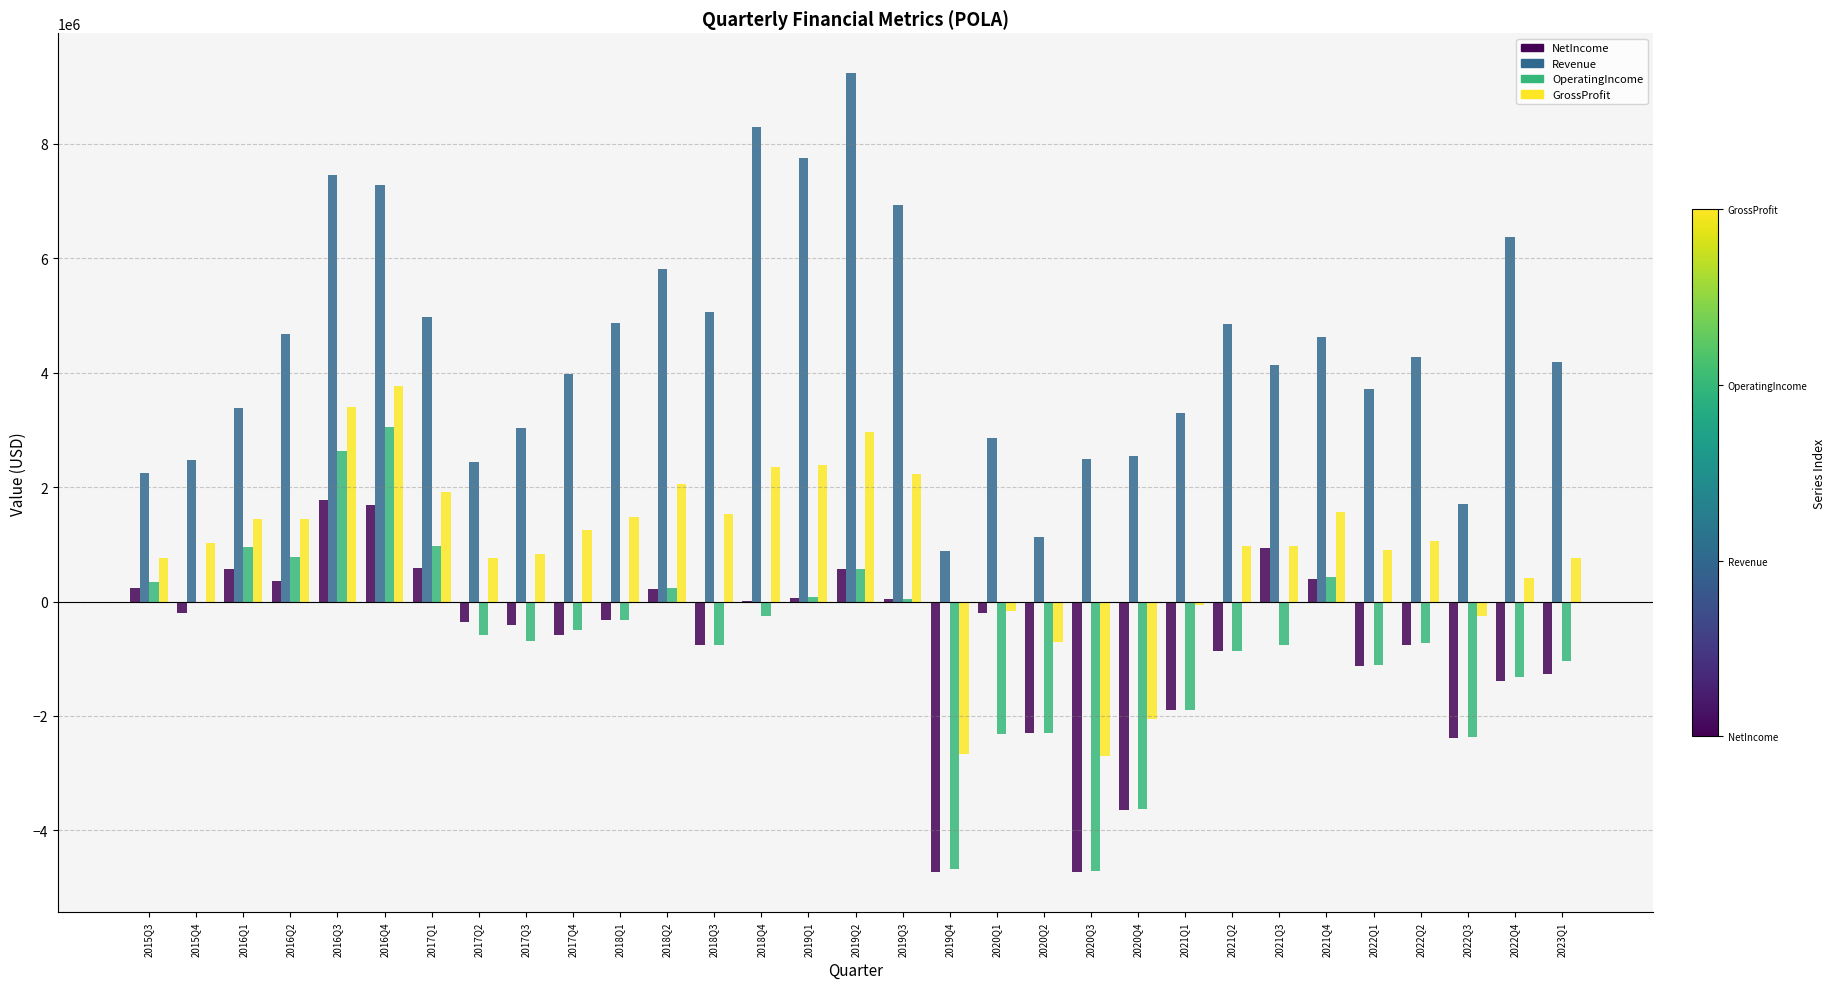

Which series has the widest spread of values?

Revenue